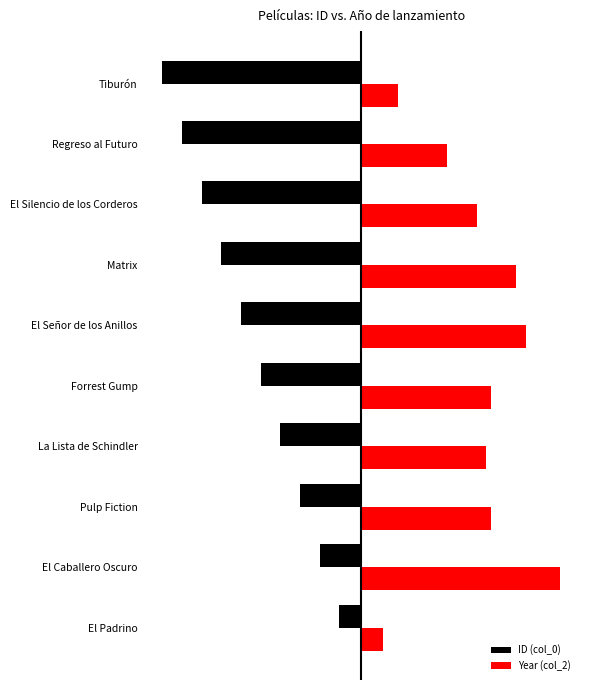

What are all the series names shown in the legend?

ID (col_0), Year (col_2)